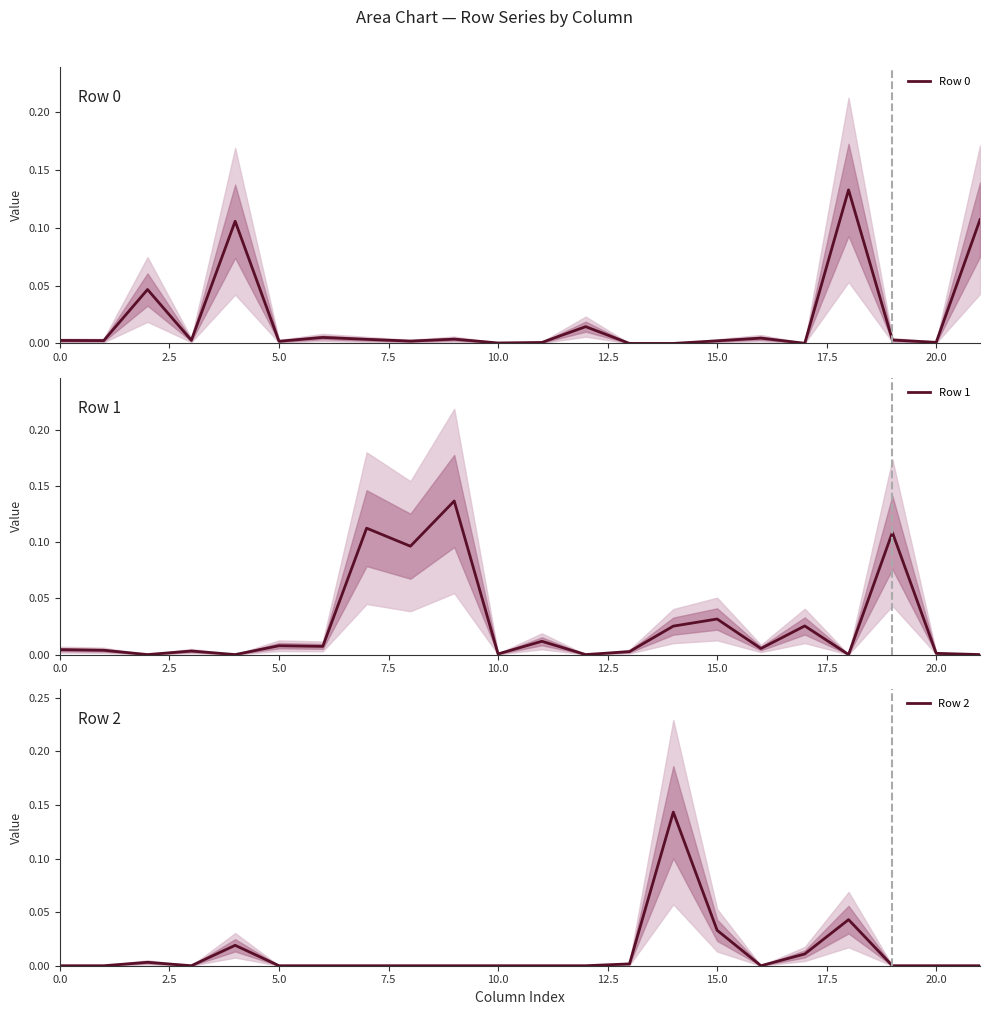

Which series has the largest total across all categories?

Row 1